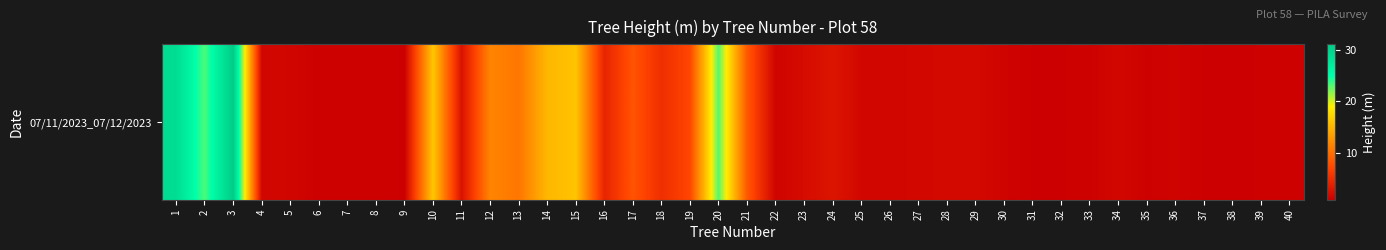

Reading right to left, list all the values displayed in this chart.

40=1.0	39=0.9	38=0.8	37=0.9	36=1.2	35=1.0	34=1.5	33=1.0	32=0.9	31=0.9	30=1.2	29=1.7	28=1.7	27=1.6	26=1.4	25=1.5	24=2.7	23=1.9	22=1.2	21=8.3	20=23.0	19=7.0	18=5.0	17=8.0	16=4.1	15=16.0	14=15.1	13=10.5	12=11.5	11=2.5	10=16.2	9=0.9	8=1.0	7=0.9	6=0.9	5=1.4	4=1.5	3=31.1	2=23.2	1=29.0